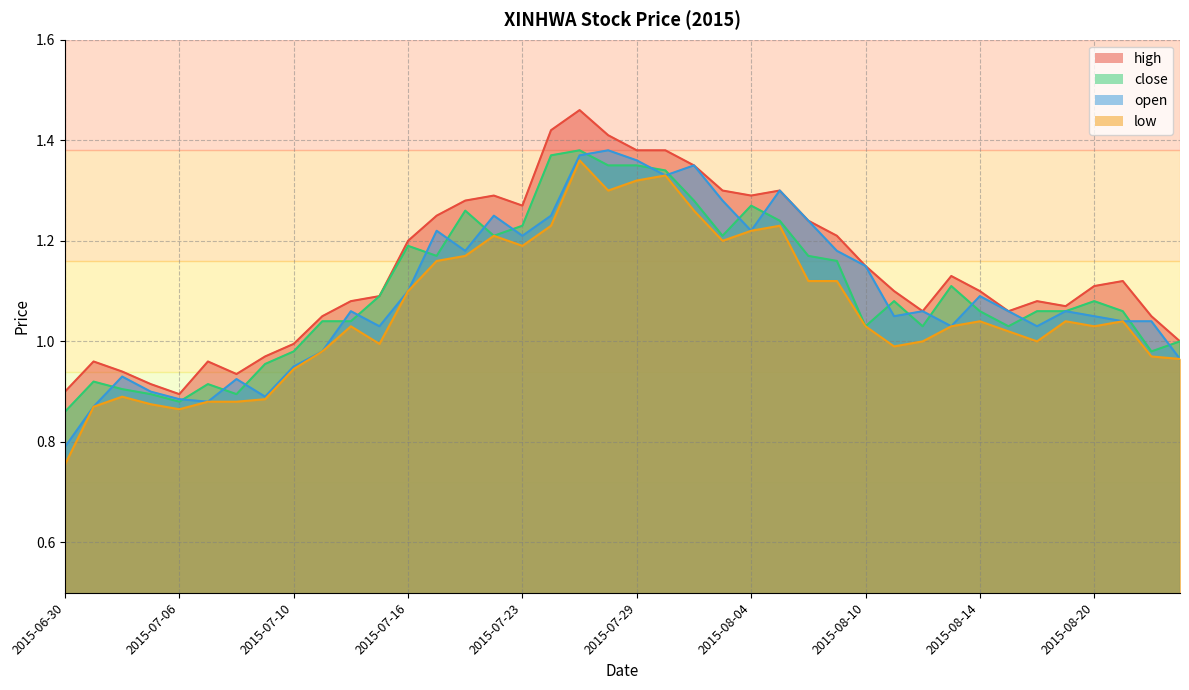

Where does the close series first go above 1?

2015-07-13